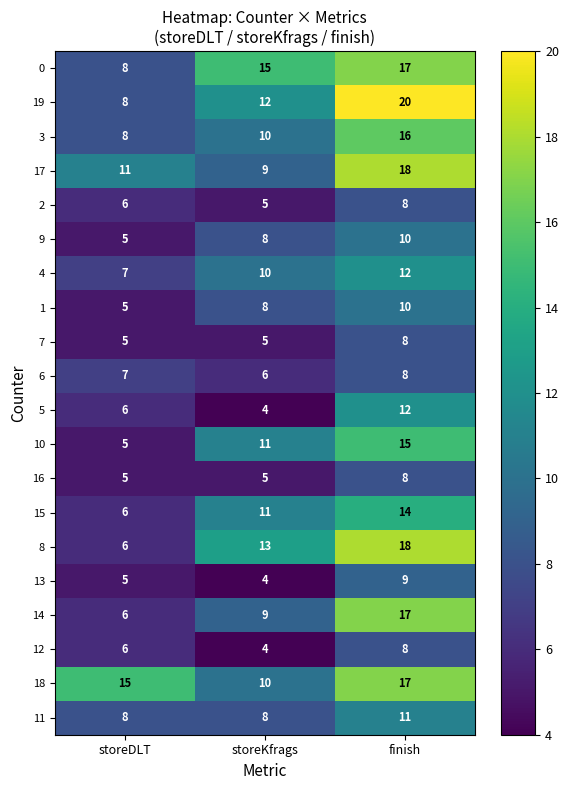

True or false: 13 has a value of 4 at storeKfrags.

True